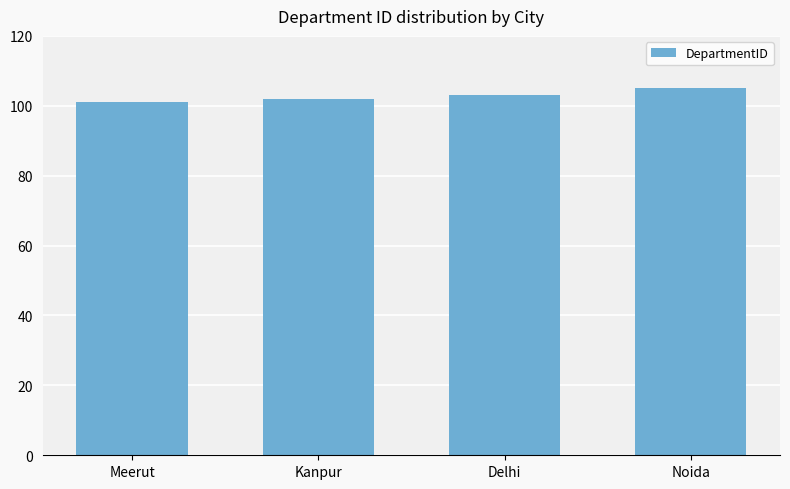

Which category has the lowest value across all series?

Meerut